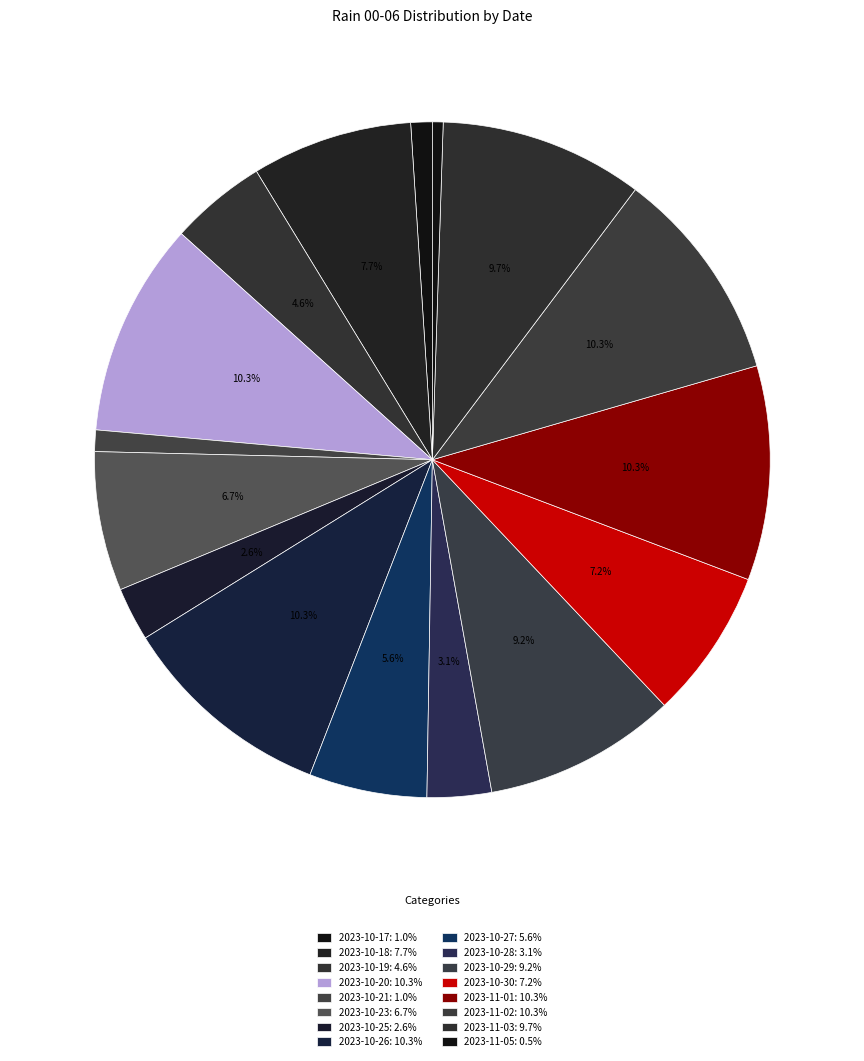

Count the number of slices in the pie.

16